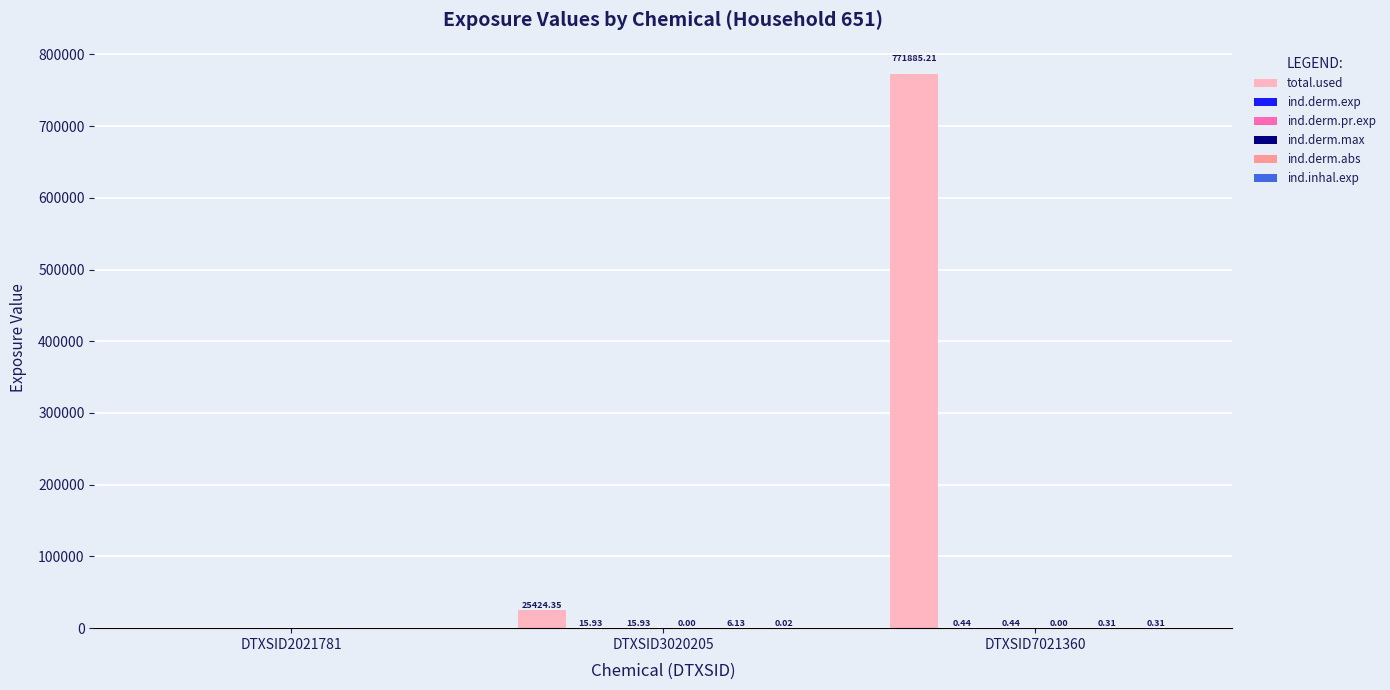

Which series has the largest total across all categories?

total.used